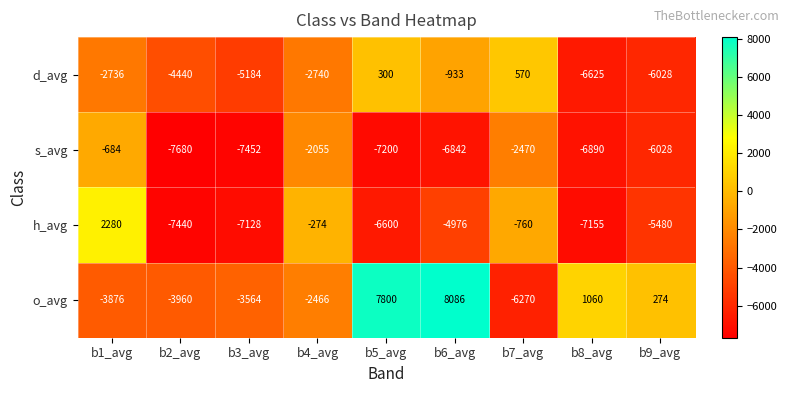

Between b3_avg and b7_avg, which series saw the biggest shift?

h_avg